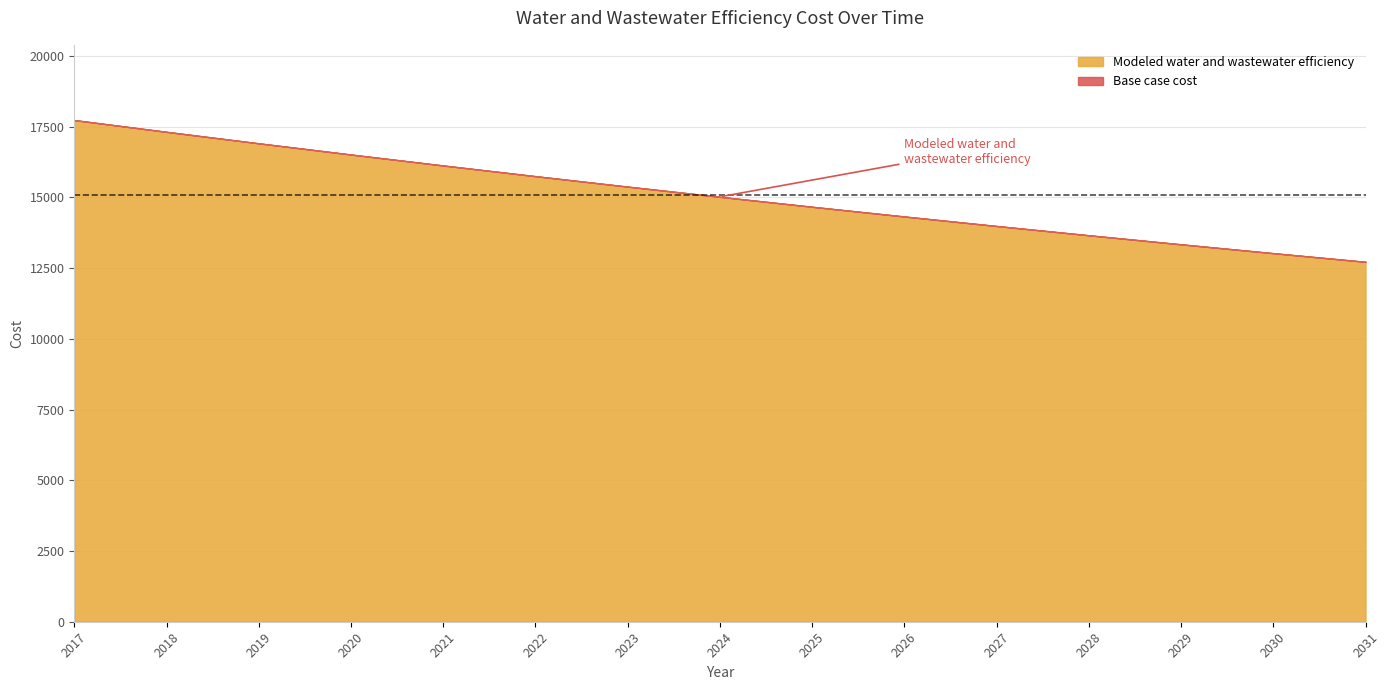

Which series has the widest spread of values?

Modeled water and wastewater efficiency